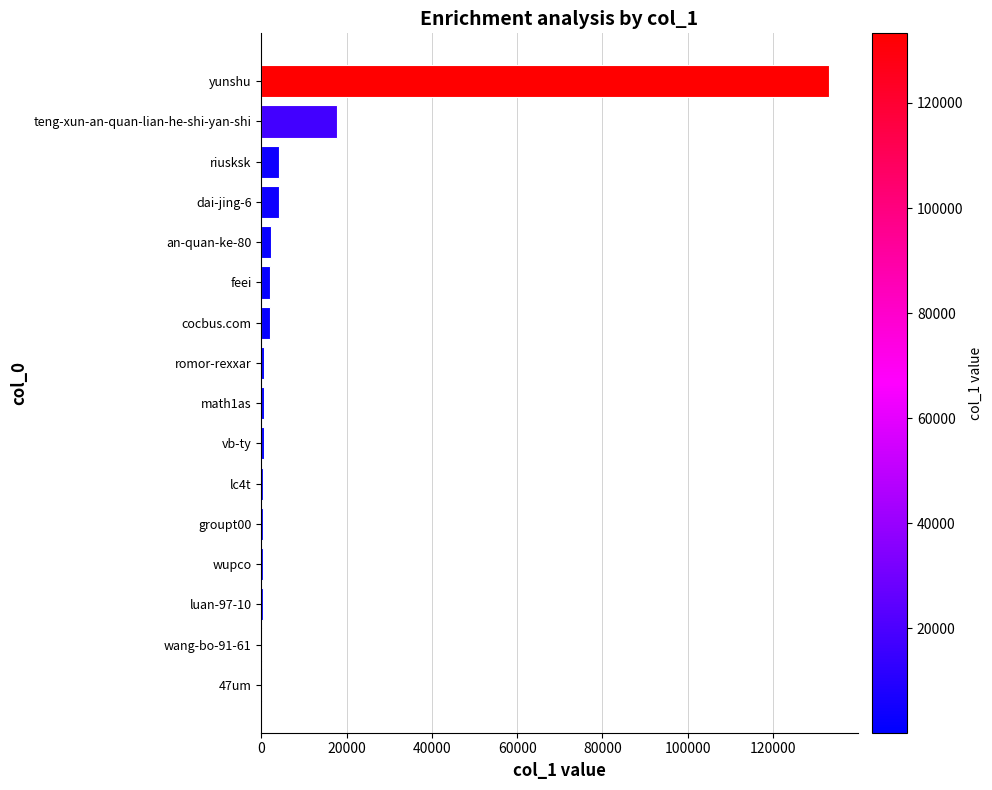

Which label corresponds to the largest value in the chart?

yunshu